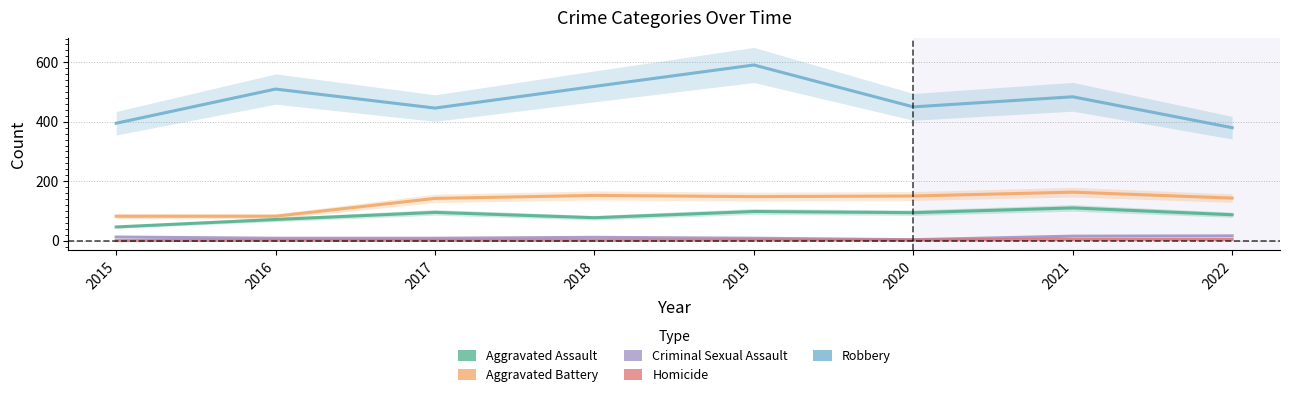

Between 2019 and 2022, which series saw the biggest shift?

Robbery